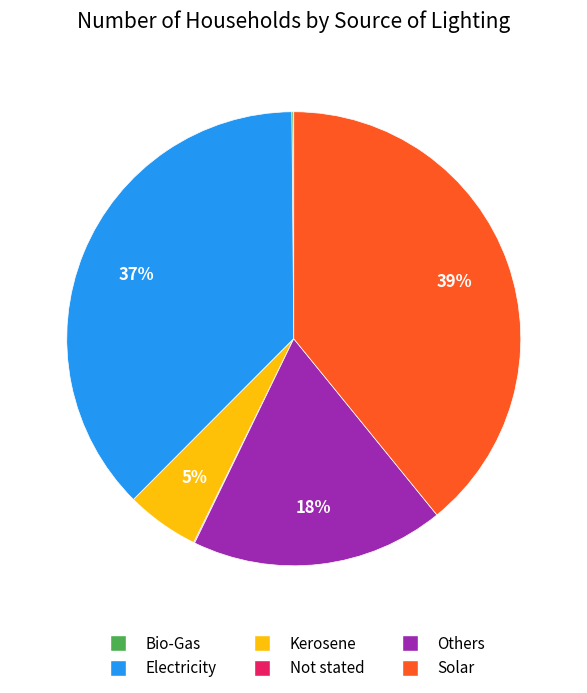

To the nearest percent, what is the difference between the largest and smallest slice percentages?

39%